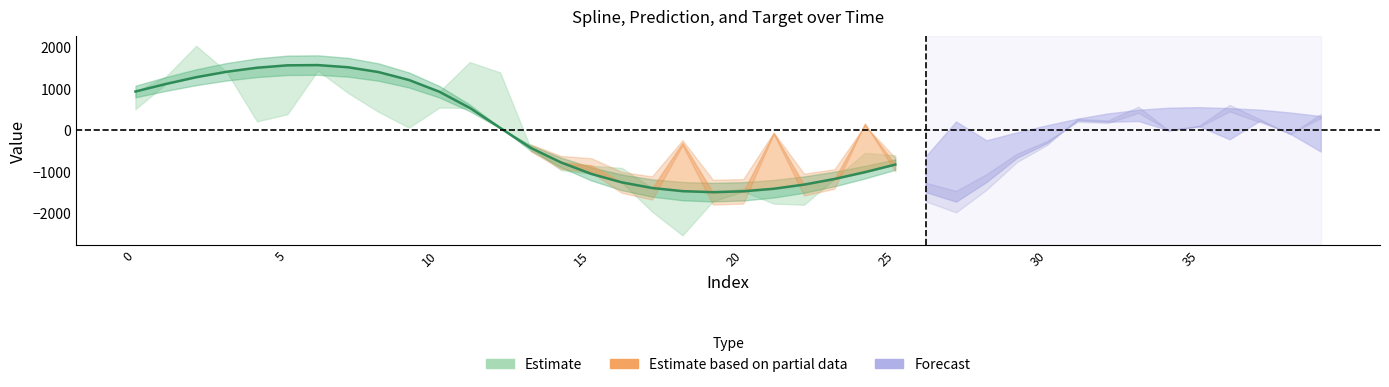

Where do prediction and time first cross each other?

11 and 12